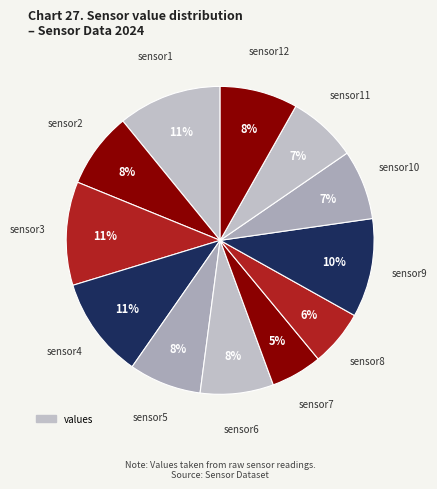

Which slice is the largest?

sensor1